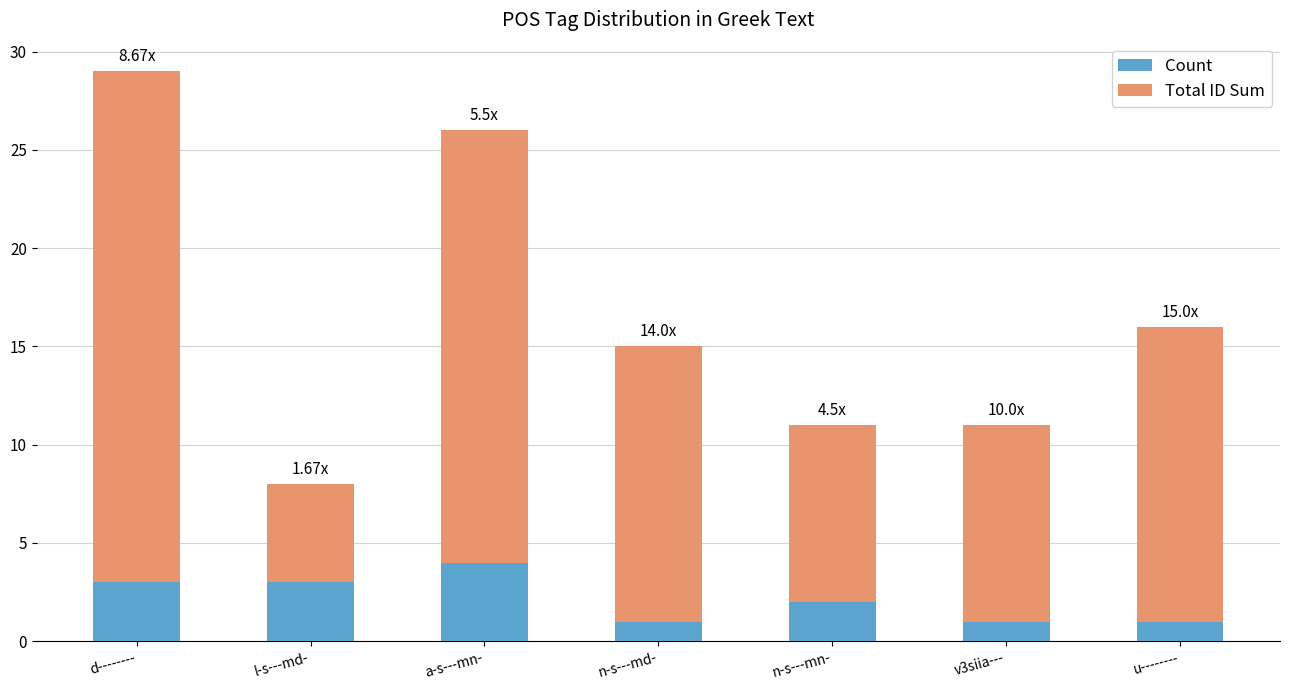

At which label does Count reach its peak?

a-s---mn-